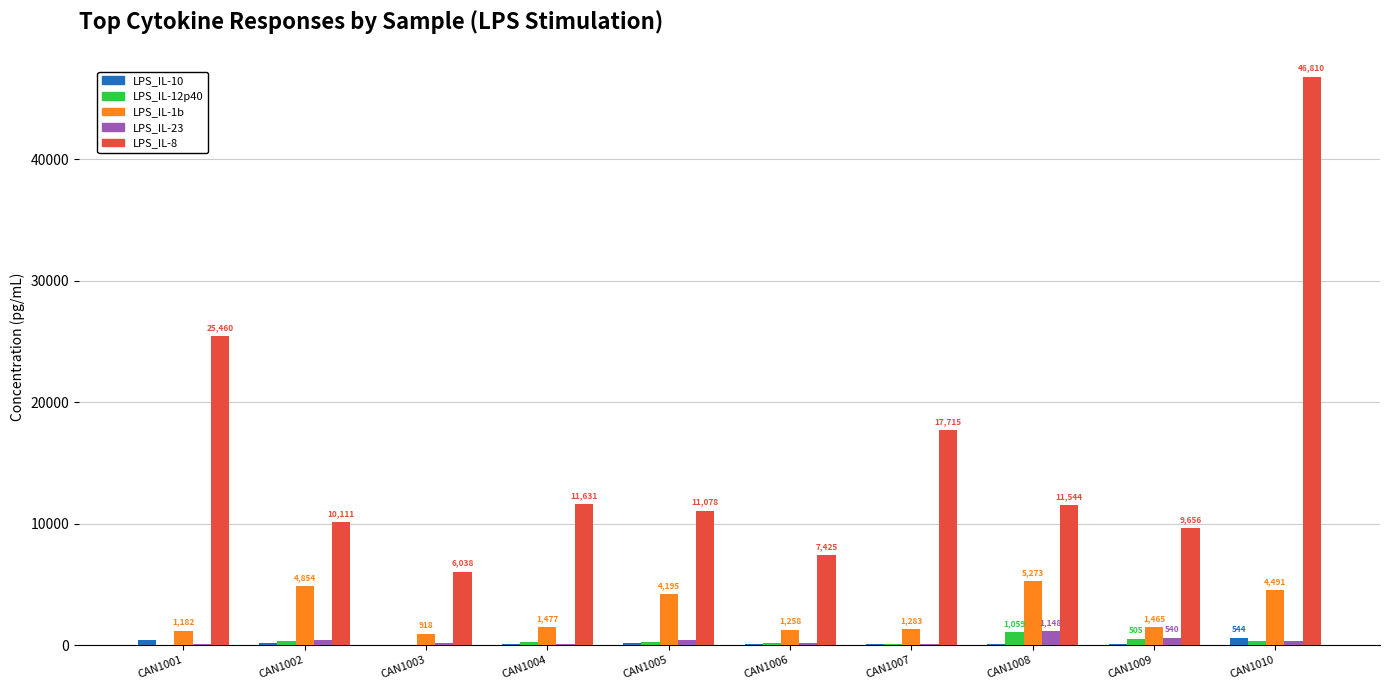

Where does the LPS_IL-12p40 series first go above 254?

CAN1002